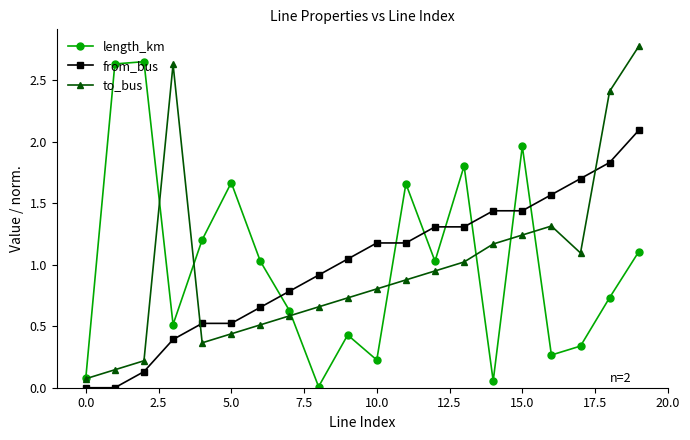

How many data points does each series have?

20